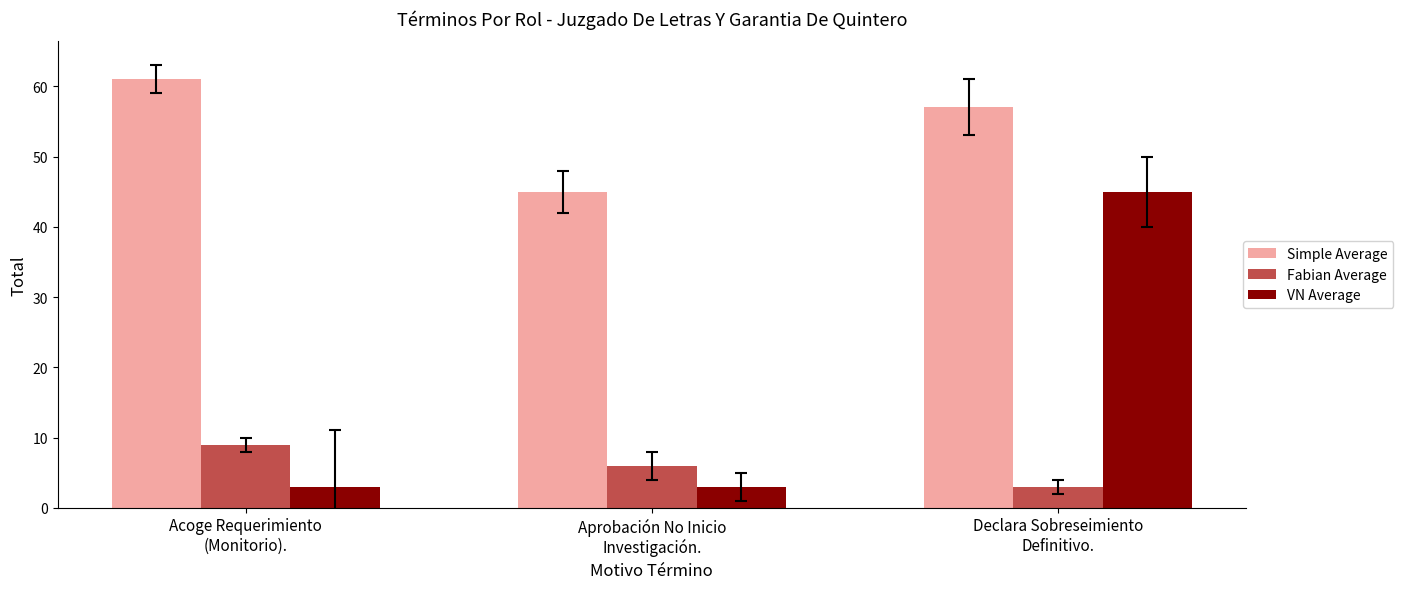

Reading left to right, what are all the values shown in this chart?

Simple Average: Acoge Requerimiento
(Monitorio).=61	Aprobación No Inicio
Investigación.=45	Declara Sobreseimiento
Definitivo.=57
Fabian Average: Acoge Requerimiento
(Monitorio).=9	Aprobación No Inicio
Investigación.=6	Declara Sobreseimiento
Definitivo.=3
VN Average: Acoge Requerimiento
(Monitorio).=3	Aprobación No Inicio
Investigación.=3	Declara Sobreseimiento
Definitivo.=45